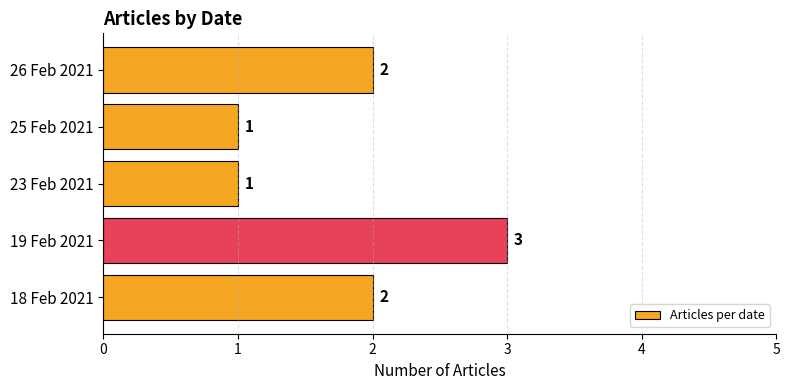

The value at 23 Feb 2021 is 1. True or false?

True